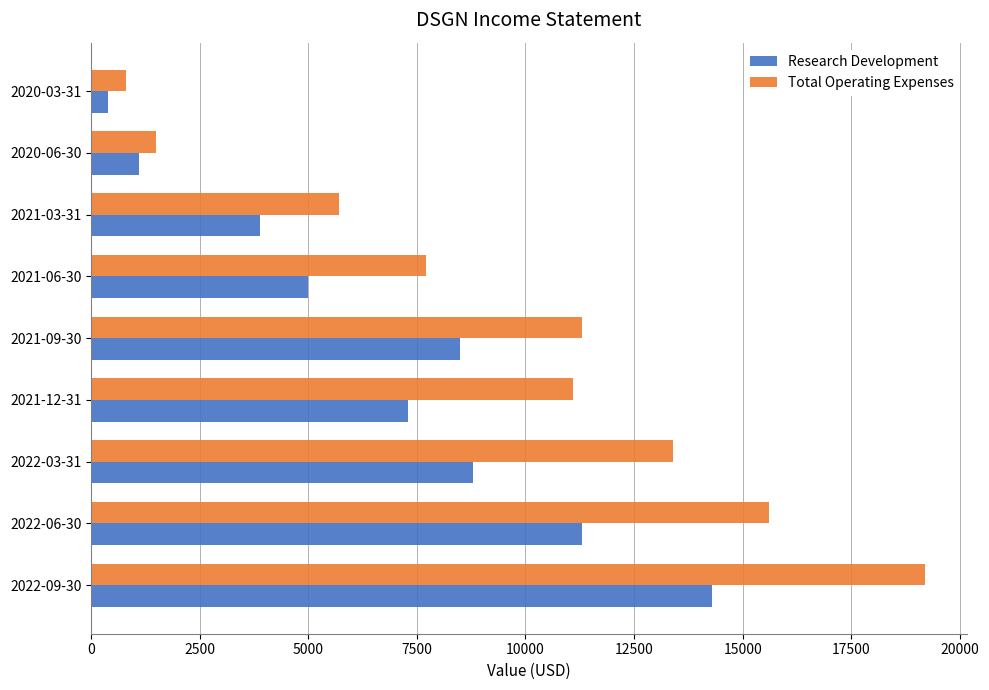

The value of Total Operating Expenses at 2021-06-30 is 13821. True or false?

False